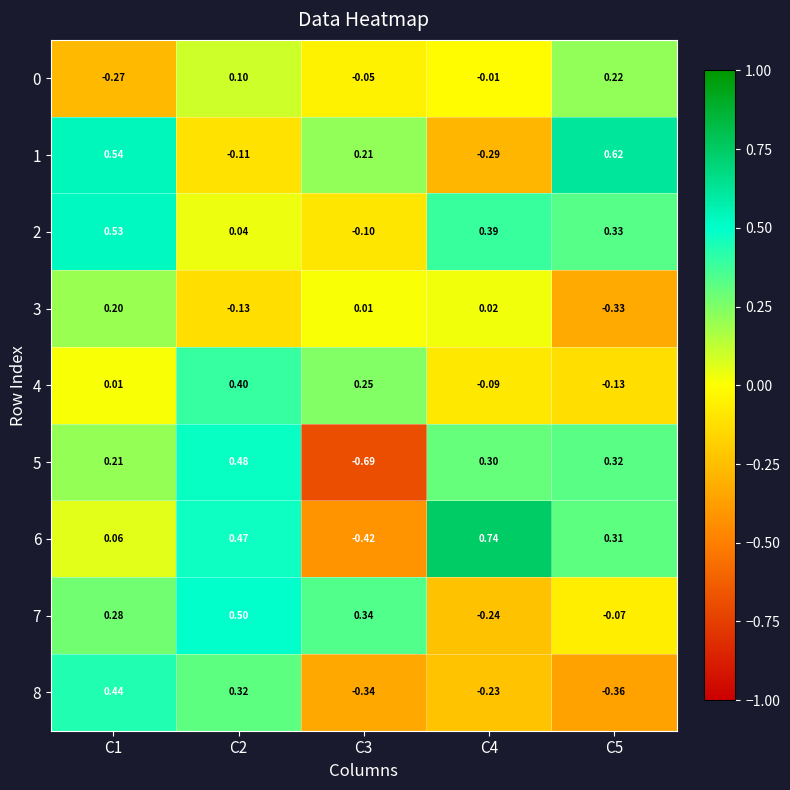

Is the value of 7 at C1 greater than the value of 2 at C1?

No